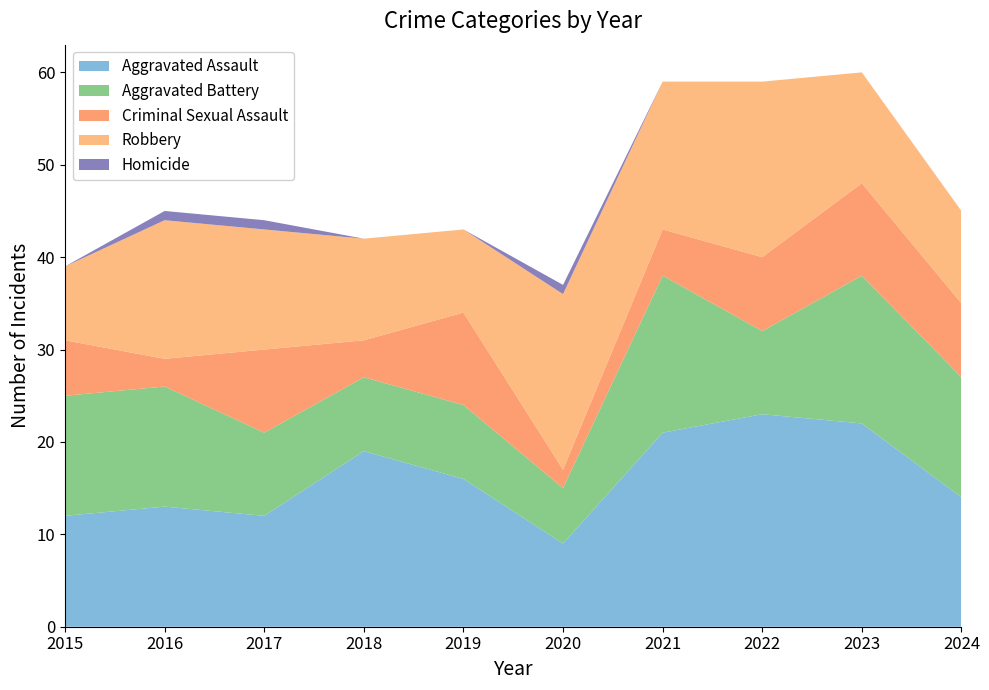

Reading left to right, transcribe all the data shown in this chart.

Aggravated Assault: 2015=12	2016=13	2017=12	2018=19	2019=16	2020=9	2021=21	2022=23	2023=22	2024=14
Aggravated Battery: 2015=13	2016=13	2017=9	2018=8	2019=8	2020=6	2021=17	2022=9	2023=16	2024=13
Criminal Sexual Assault: 2015=6	2016=3	2017=9	2018=4	2019=10	2020=2	2021=5	2022=8	2023=10	2024=8
Robbery: 2015=8	2016=15	2017=13	2018=11	2019=9	2020=19	2021=16	2022=19	2023=12	2024=10
Homicide: 2015=0	2016=1	2017=1	2018=0	2019=0	2020=1	2021=0	2022=0	2023=0	2024=0